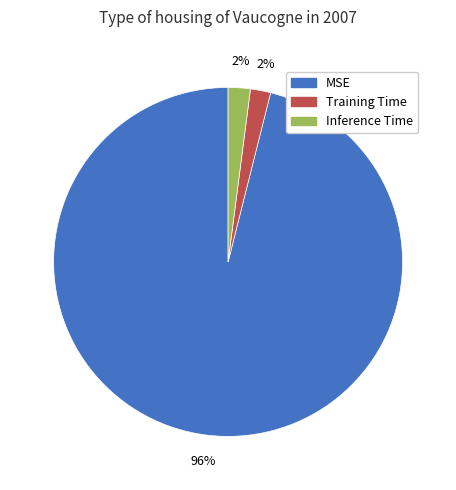

Does Inference Time represent more than half of the total?

No